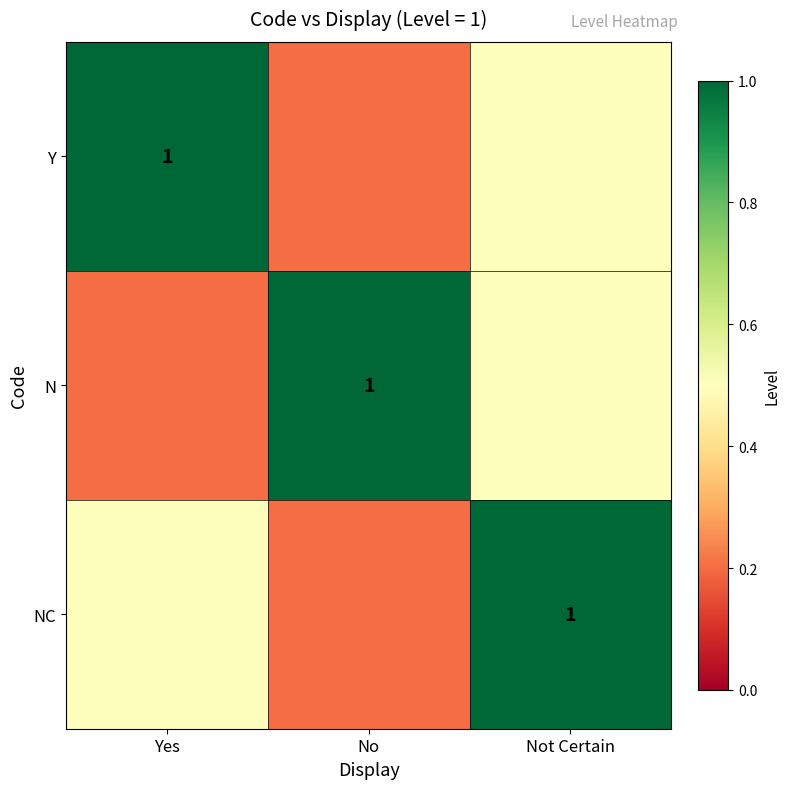

True or false: NC has a value of 1.0 at Not Certain.

True